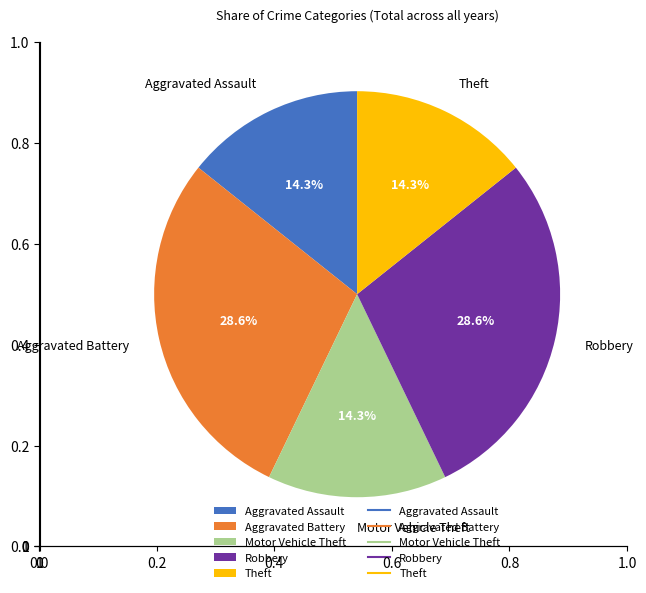

True or false: Aggravated Assault accounts for 14% of the total.

True